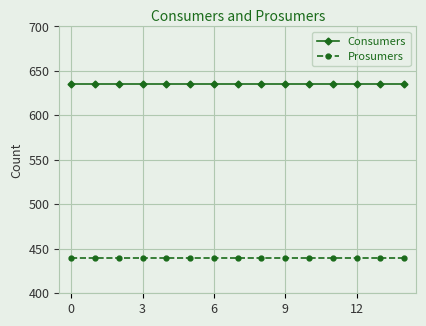

At how many categories does at least one series exceed 544?

15